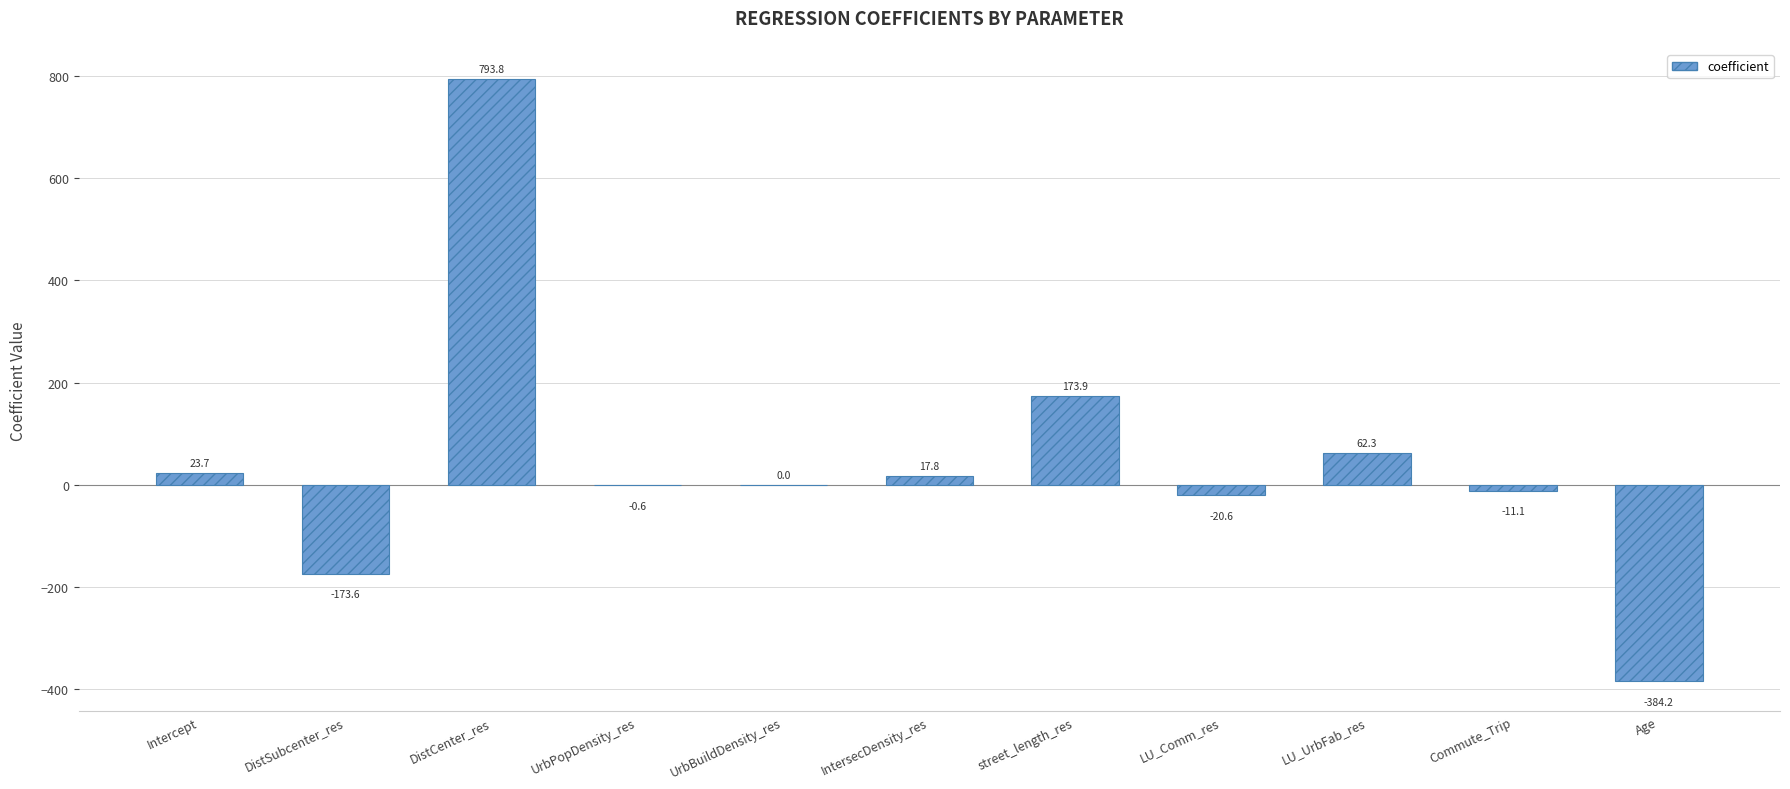

True or false: the data shows -11.1 at Commute_Trip.

True